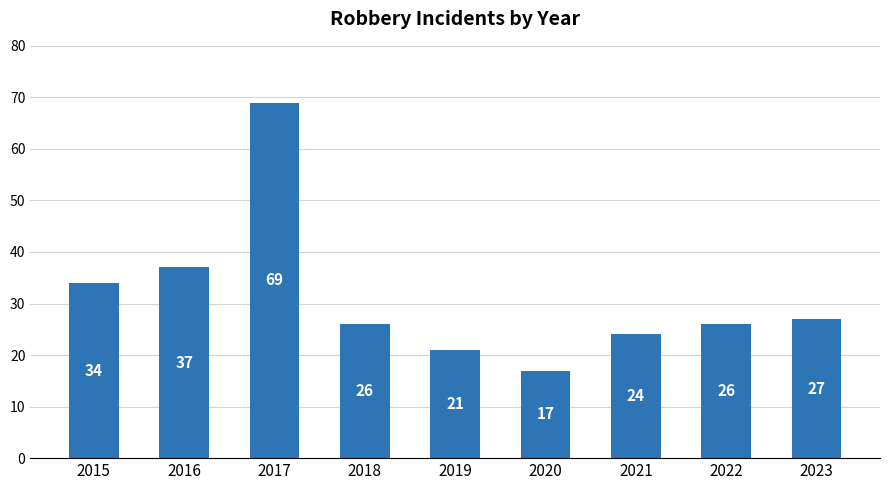

The value at 2017 is 69. True or false?

True